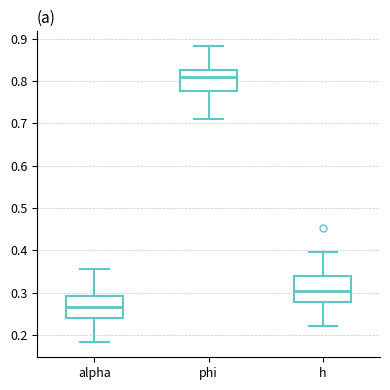

Reading left to right, read every box against the y-axis: the position of its median line, the range the box covers, and the ends of its whiskers. The values are not printed on the chart, so give them approximately, as read against the axis.

alpha: median 0.27, box 0.24 to 0.29, whiskers 0.18 to 0.36
phi: median 0.81, box 0.78 to 0.83, whiskers 0.71 to 0.88
h: median 0.30, box 0.28 to 0.34, whiskers 0.22 to 0.40